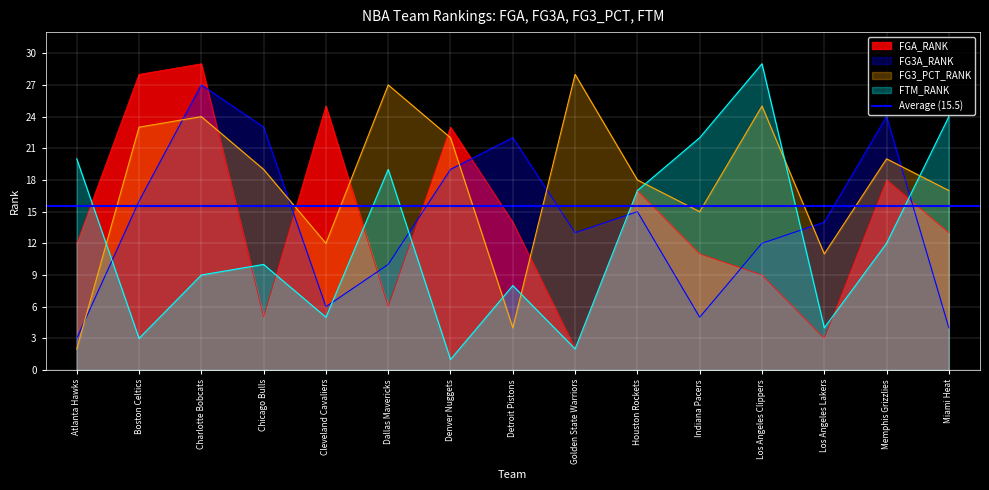

Reading left to right, what are all the values shown in this chart?

FGA_RANK: Atlanta Hawks=12	Boston Celtics=28	Charlotte Bobcats=29	Chicago Bulls=5	Cleveland Cavaliers=25	Dallas Mavericks=6	Denver Nuggets=23	Detroit Pistons=14	Golden State Warriors=2	Houston Rockets=17	Indiana Pacers=11	Los Angeles Clippers=9	Los Angeles Lakers=3	Memphis Grizzlies=18	Miami Heat=13
FG3A_RANK: Atlanta Hawks=3	Boston Celtics=16	Charlotte Bobcats=27	Chicago Bulls=23	Cleveland Cavaliers=6	Dallas Mavericks=10	Denver Nuggets=19	Detroit Pistons=22	Golden State Warriors=13	Houston Rockets=15	Indiana Pacers=5	Los Angeles Clippers=12	Los Angeles Lakers=14	Memphis Grizzlies=24	Miami Heat=4
FG3_PCT_RANK: Atlanta Hawks=2	Boston Celtics=23	Charlotte Bobcats=24	Chicago Bulls=19	Cleveland Cavaliers=12	Dallas Mavericks=27	Denver Nuggets=22	Detroit Pistons=4	Golden State Warriors=28	Houston Rockets=18	Indiana Pacers=15	Los Angeles Clippers=25	Los Angeles Lakers=11	Memphis Grizzlies=20	Miami Heat=17
FTM_RANK: Atlanta Hawks=20	Boston Celtics=3	Charlotte Bobcats=9	Chicago Bulls=10	Cleveland Cavaliers=5	Dallas Mavericks=19	Denver Nuggets=1	Detroit Pistons=8	Golden State Warriors=2	Houston Rockets=17	Indiana Pacers=22	Los Angeles Clippers=29	Los Angeles Lakers=4	Memphis Grizzlies=12	Miami Heat=24